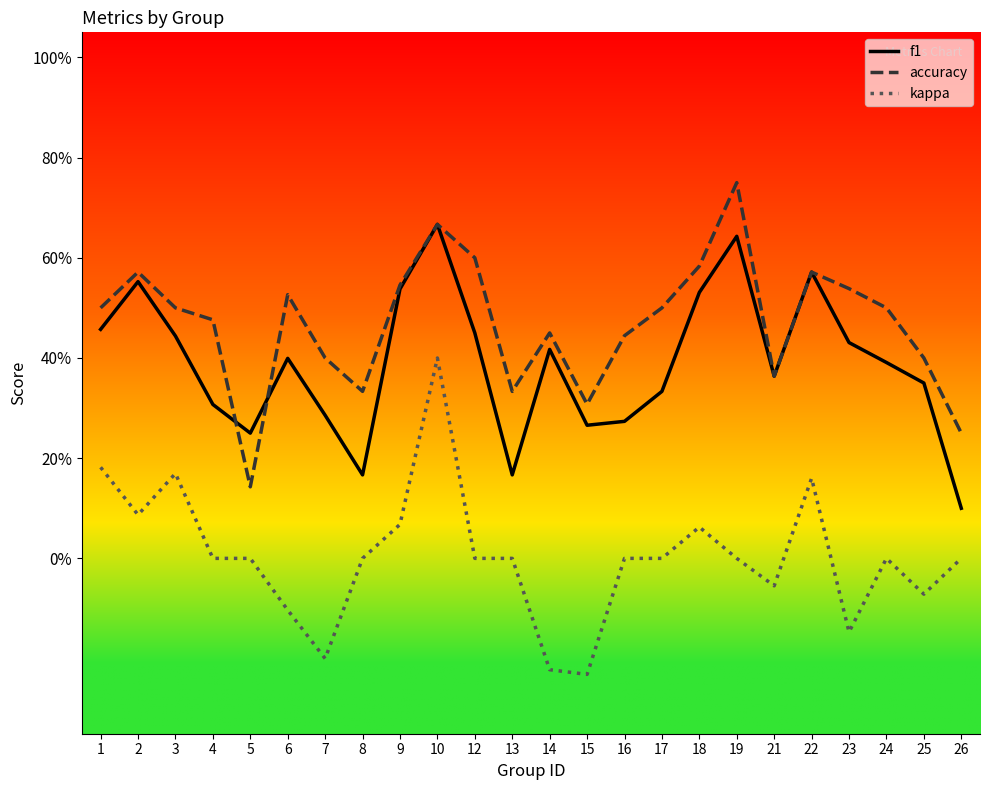

Does the chart have visible grid lines?

No